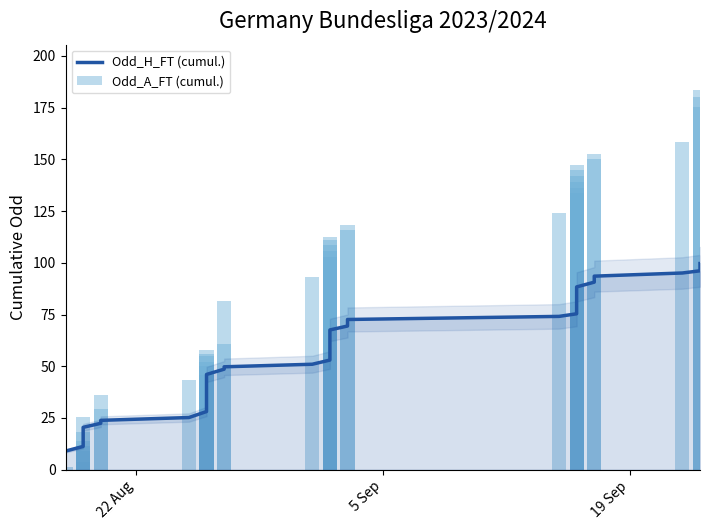

How many data points in Odd_H_FT (cumul.) are less than 54?

20